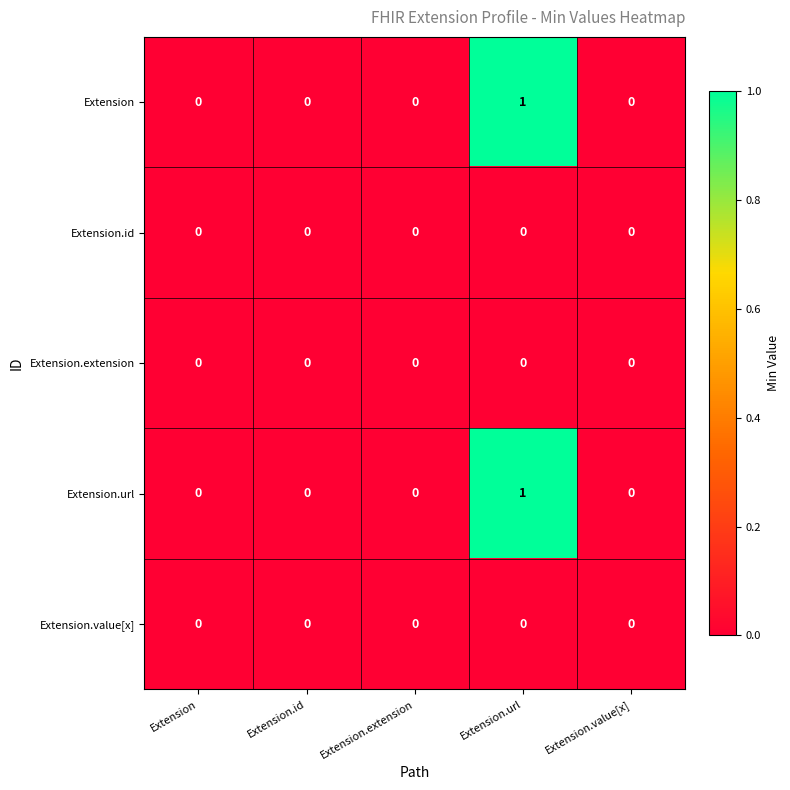

At which category is the sum across all series the highest?

Extension.url